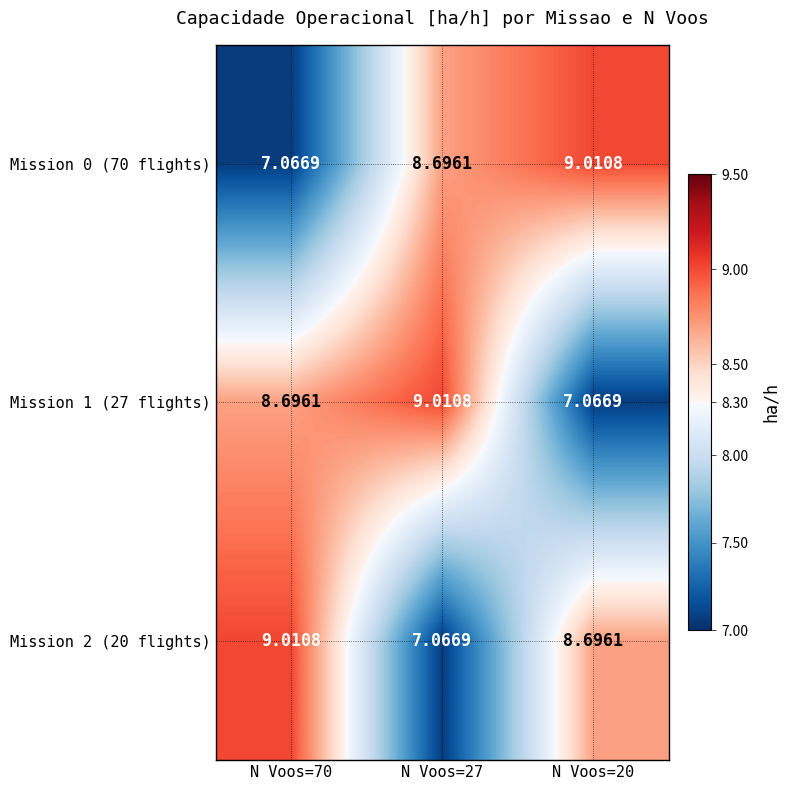

Is the value of Mission 1 (27 flights) at N Voos=27 greater than the value of Mission 0 (70 flights) at N Voos=27?

Yes